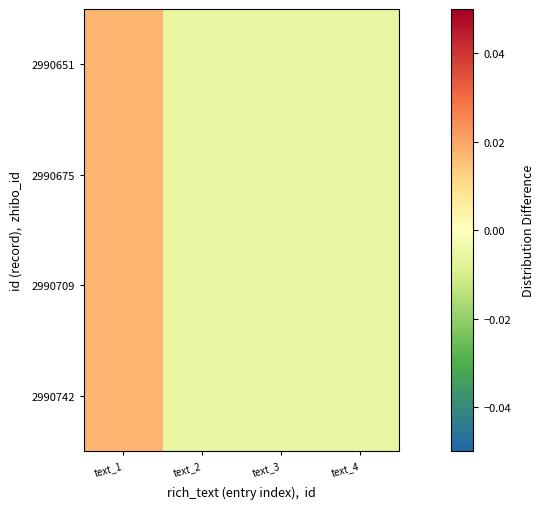

At which category does the chart reach its minimum across all series?

text_2